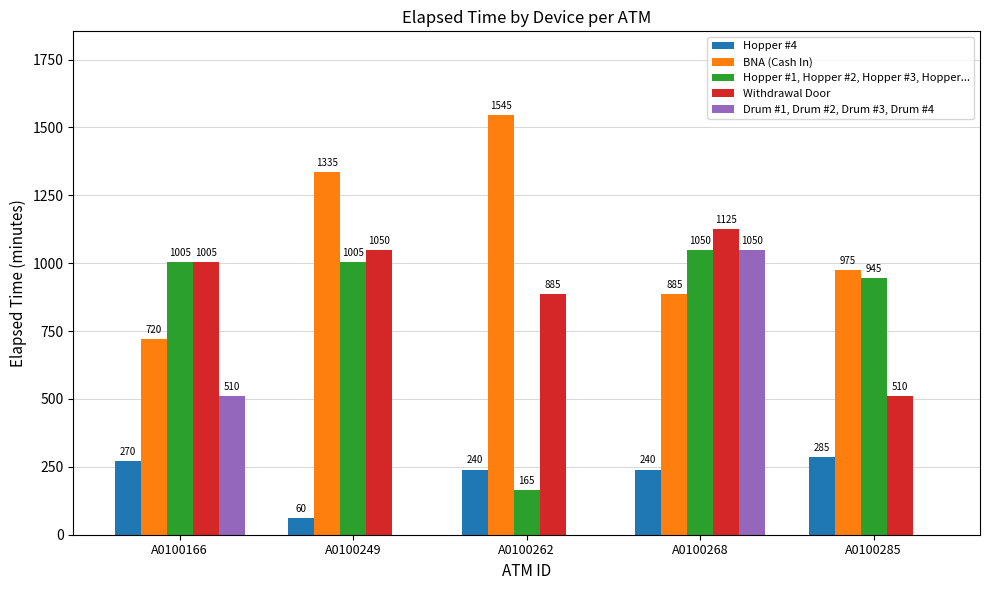

What is the sum of the Withdrawal Door values at A0100249 and A0100166?

2055